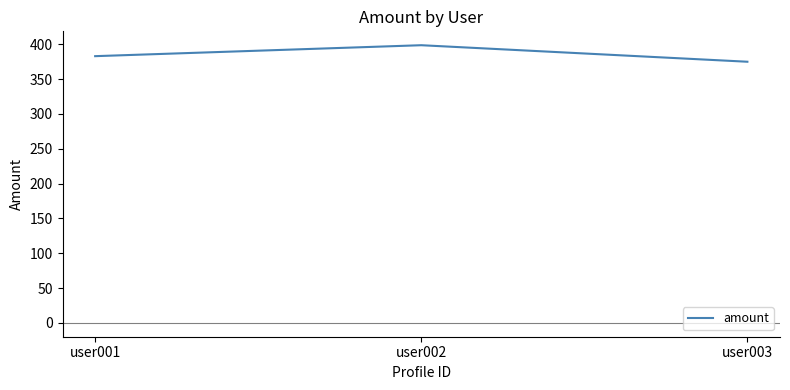

At which category does the chart reach its minimum across all series?

user003